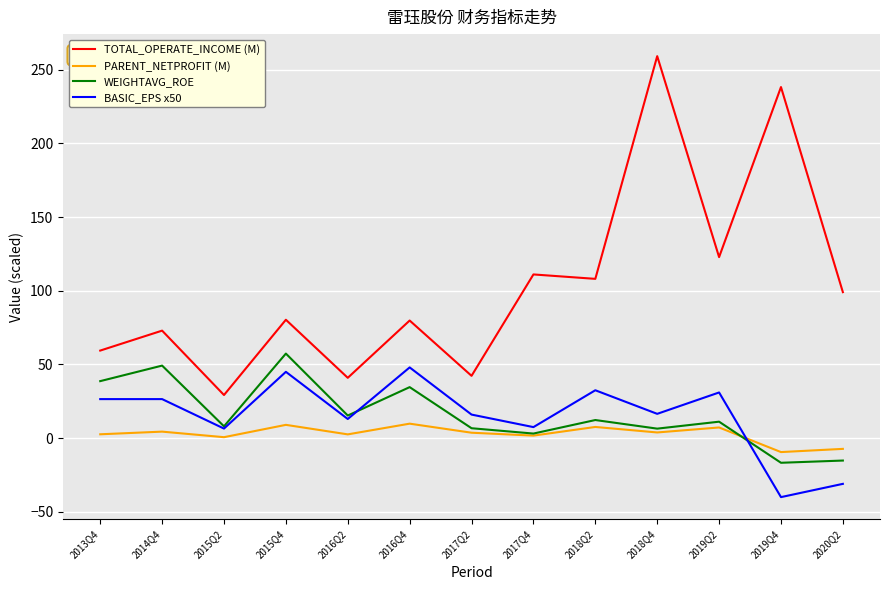

What is the difference between the maximum and minimum values in the TOTAL_OPERATE_INCOME (M) series?

229.9